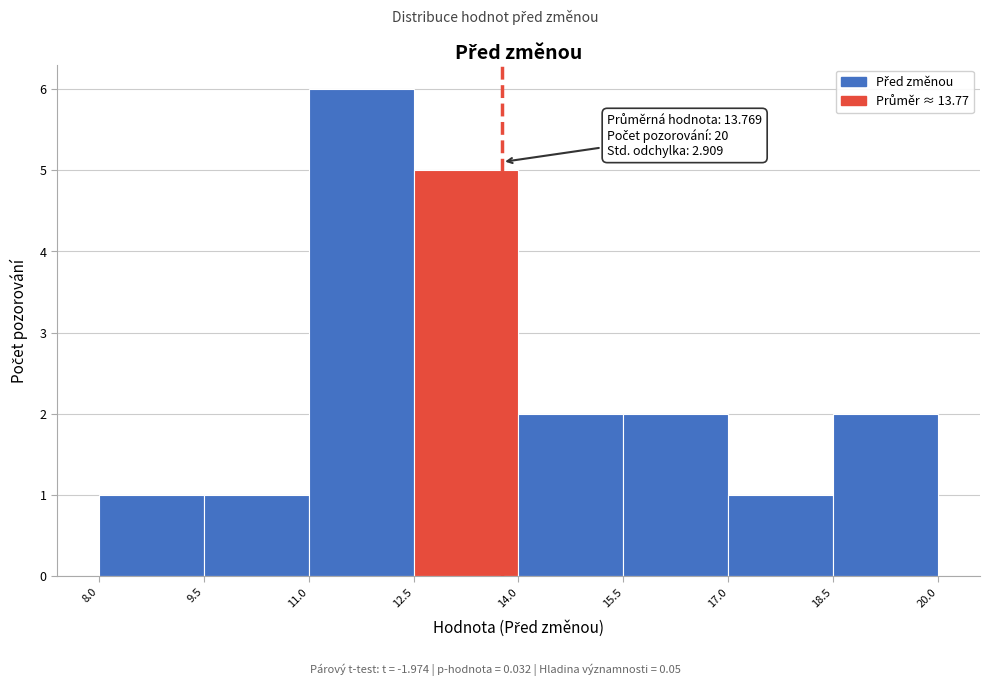

Over which range of the x-axis is the bar tallest?

11.0 to 12.5